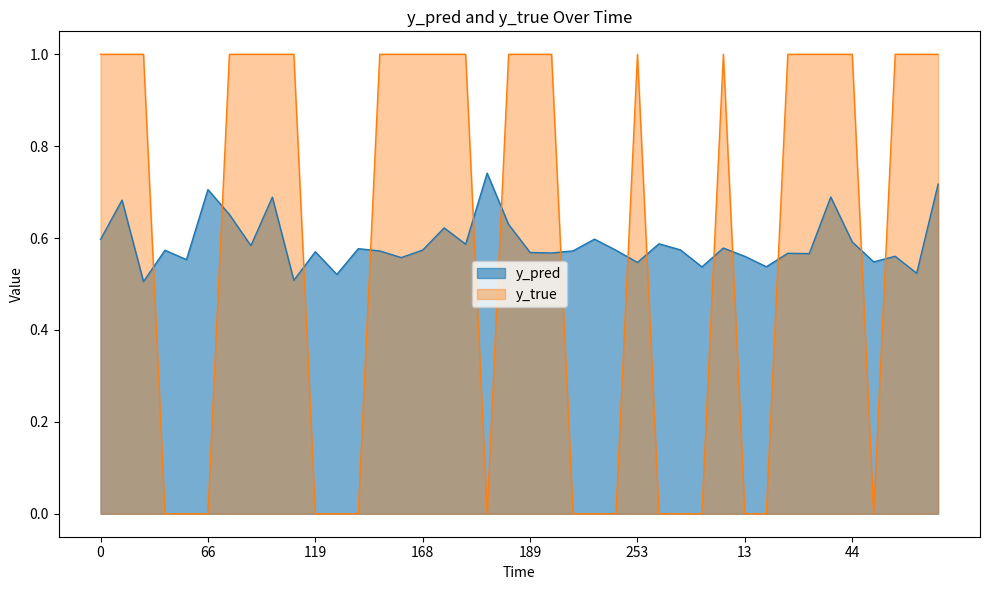

Between 21 and 64, which is larger?

21